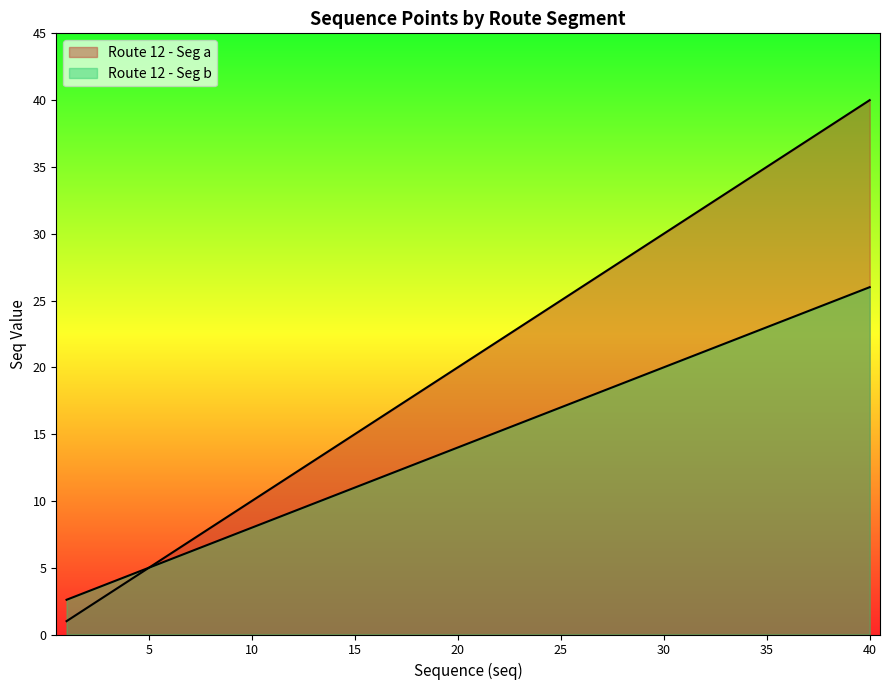

The value of Route 12 - Seg a at 25 is 35.8. True or false?

False